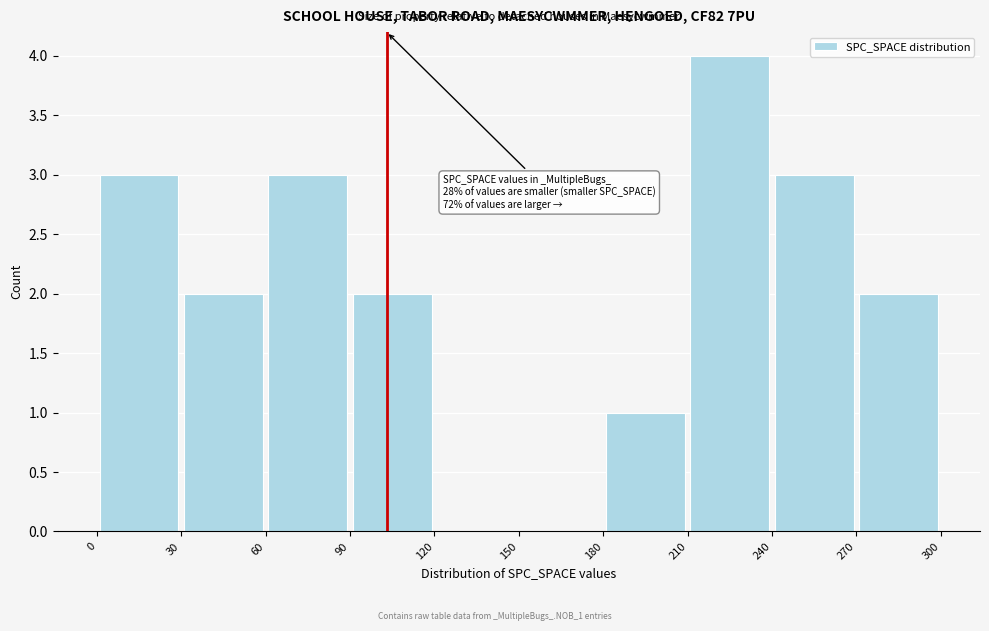

Which range on the x-axis has the tallest bar?

210 to 240